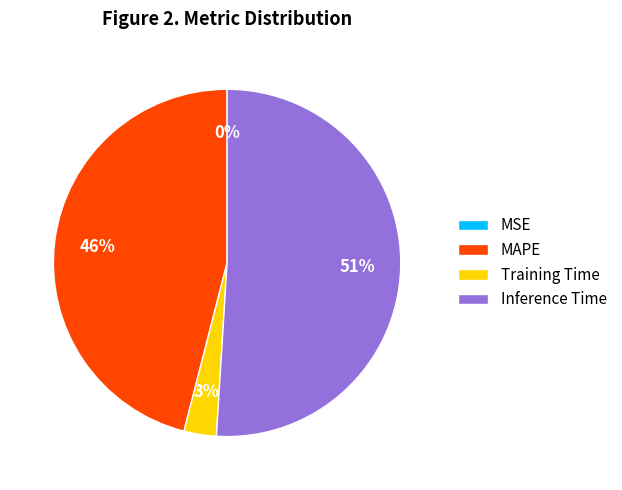

To the nearest percent, what is the difference between the largest and smallest slice percentages?

51%